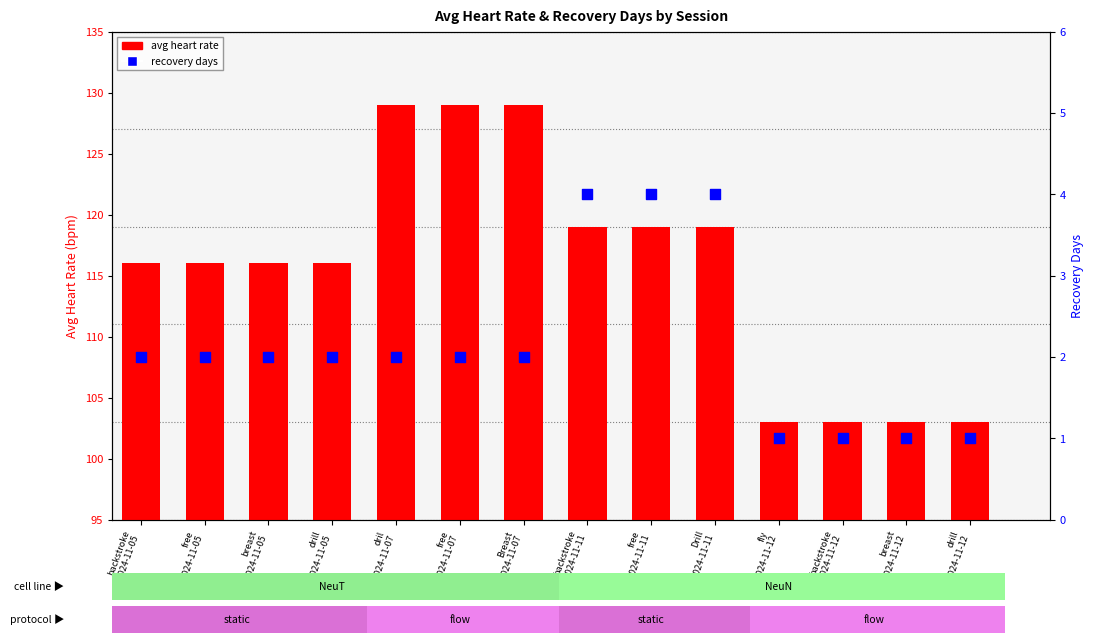

Which series reaches the minimum Y coordinate?

recovery days